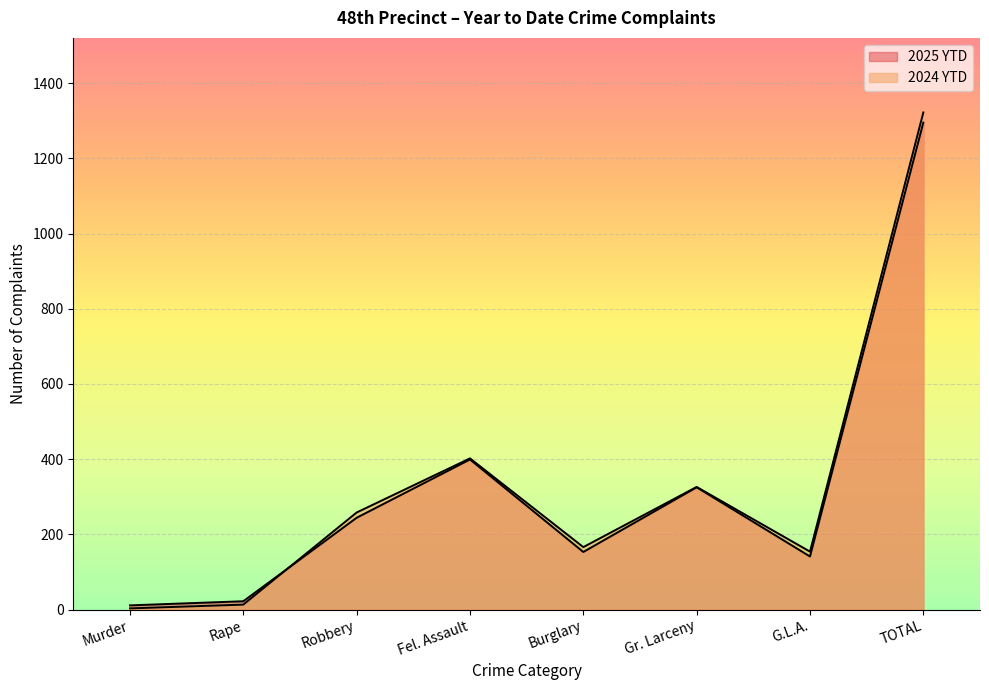

What is the maximum value for 2025 YTD?

1295